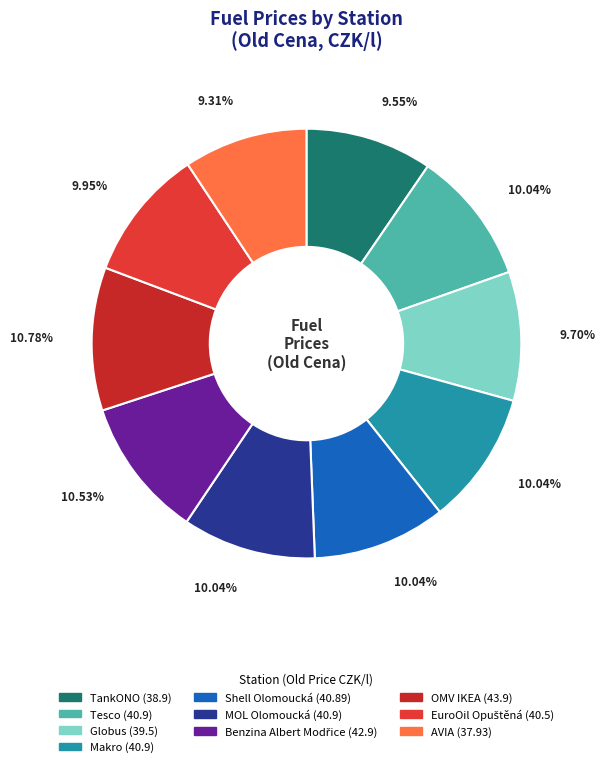

How many slices are in this pie chart?

10